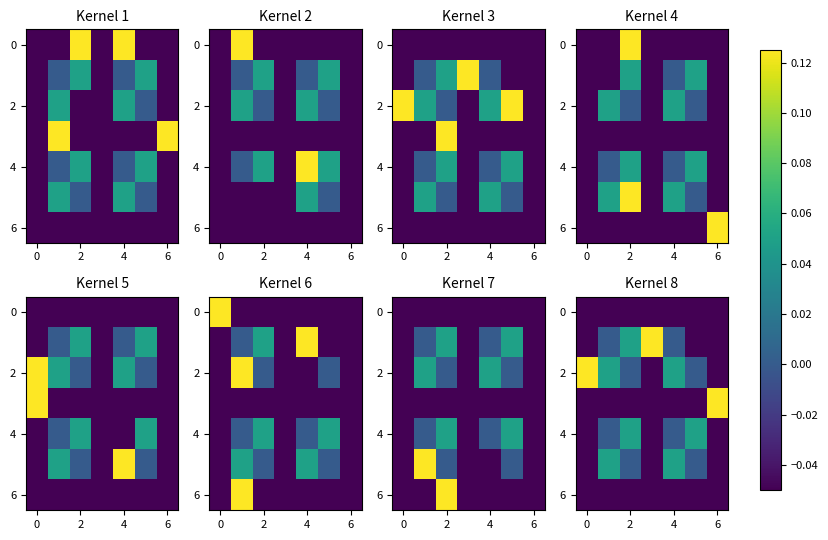

How many data points in 4 are above 0?

2